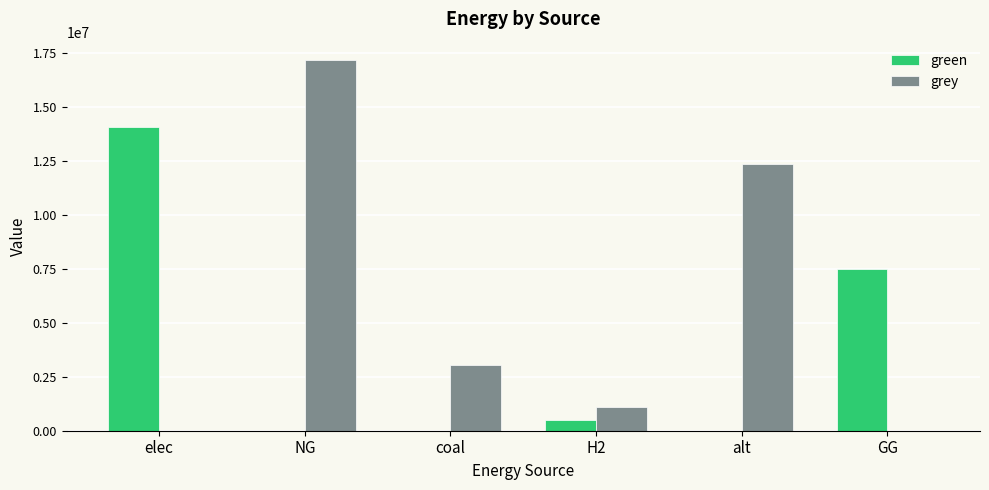

How many series are shown in this chart?

2